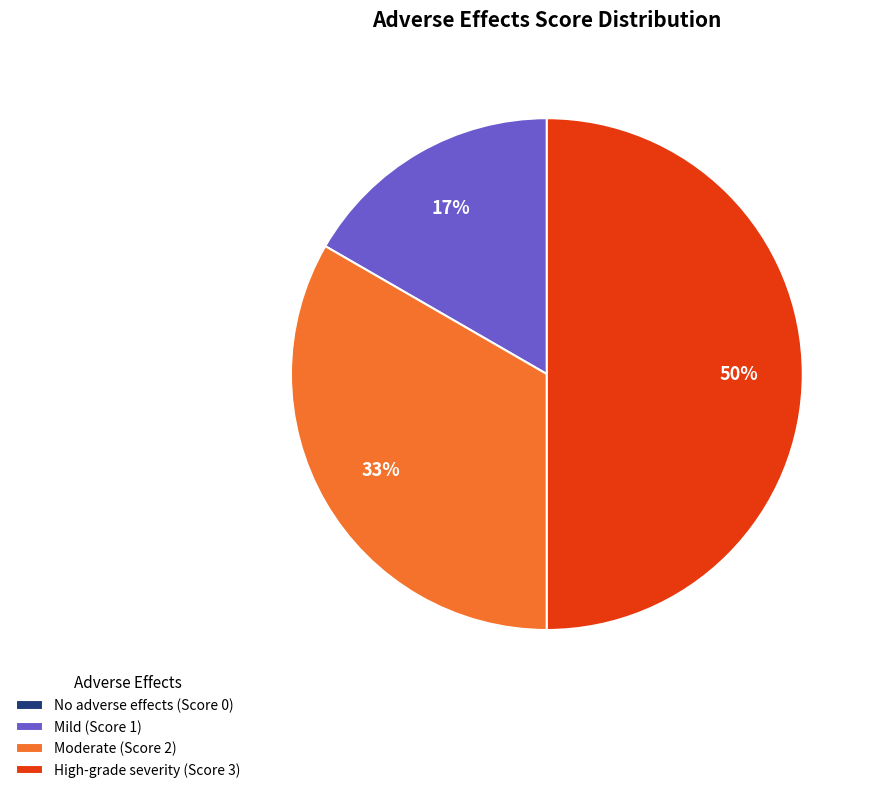

To the nearest percent, what is the average slice percentage?

25%